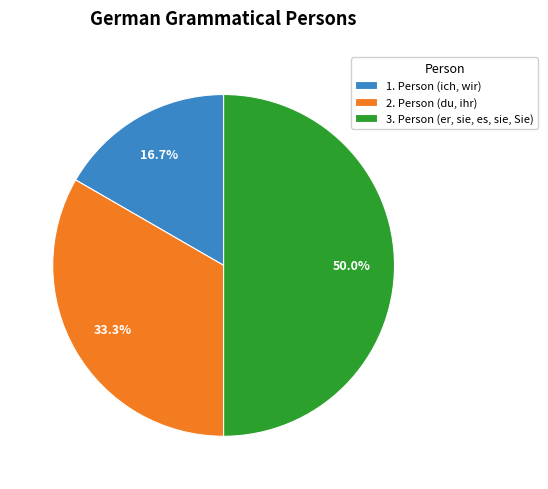

To the nearest percent, what is the average slice percentage?

33%